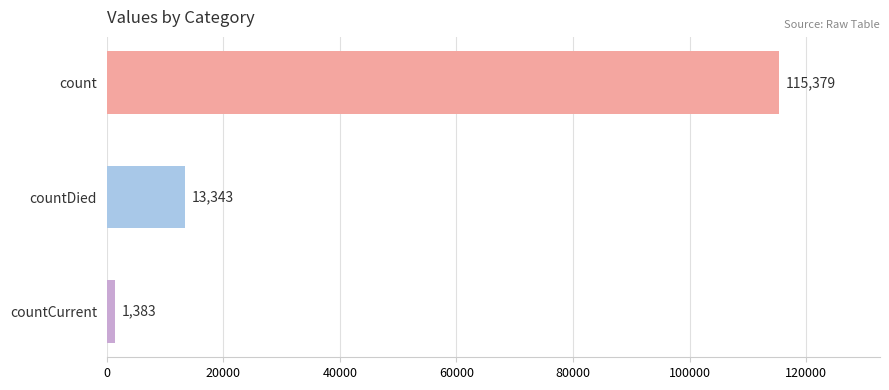

Which has a higher value, countCurrent or count?

count